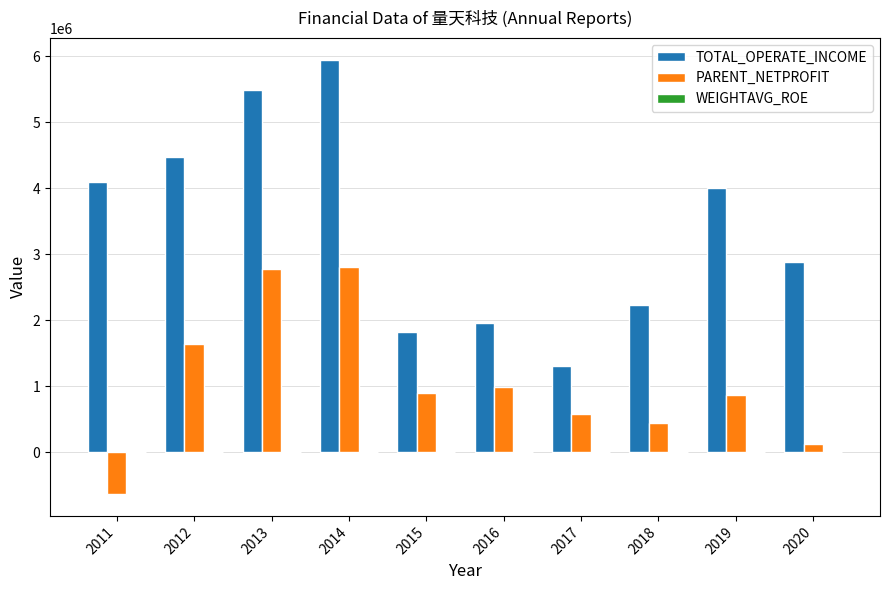

Which series changed the most between 2017 and 2020?

TOTAL_OPERATE_INCOME